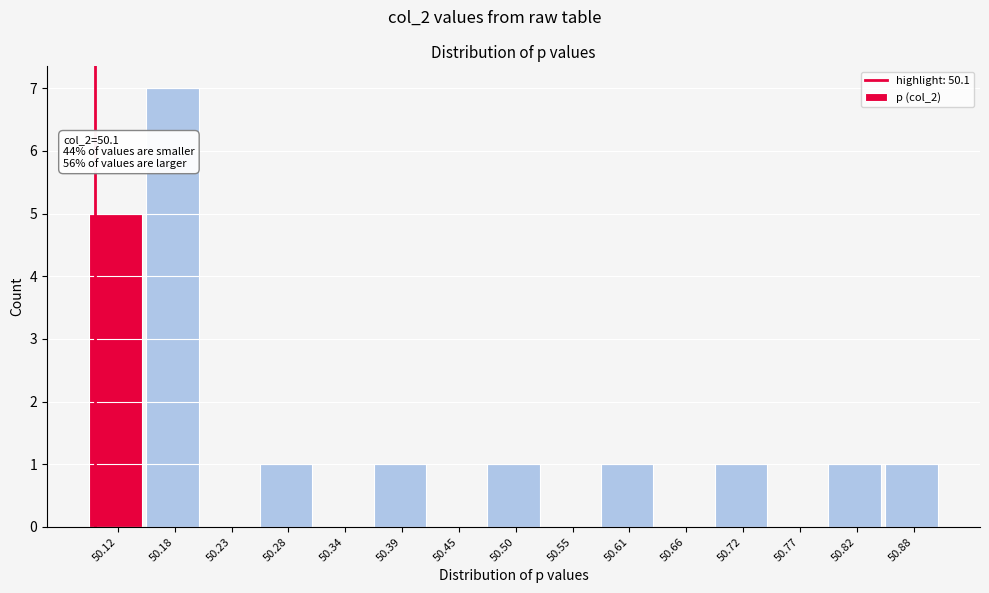

Over which range of the x-axis is the bar tallest?

50.149 to 50.203